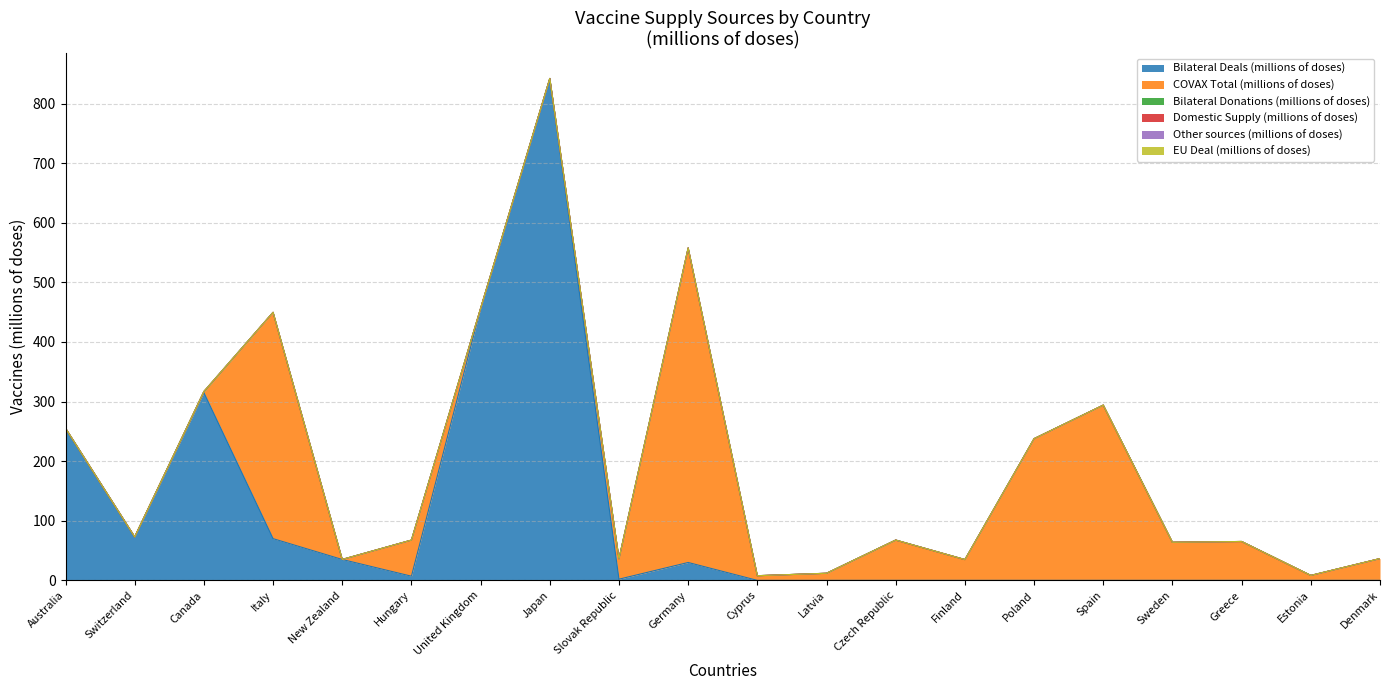

How many lines are shown in the chart?

6